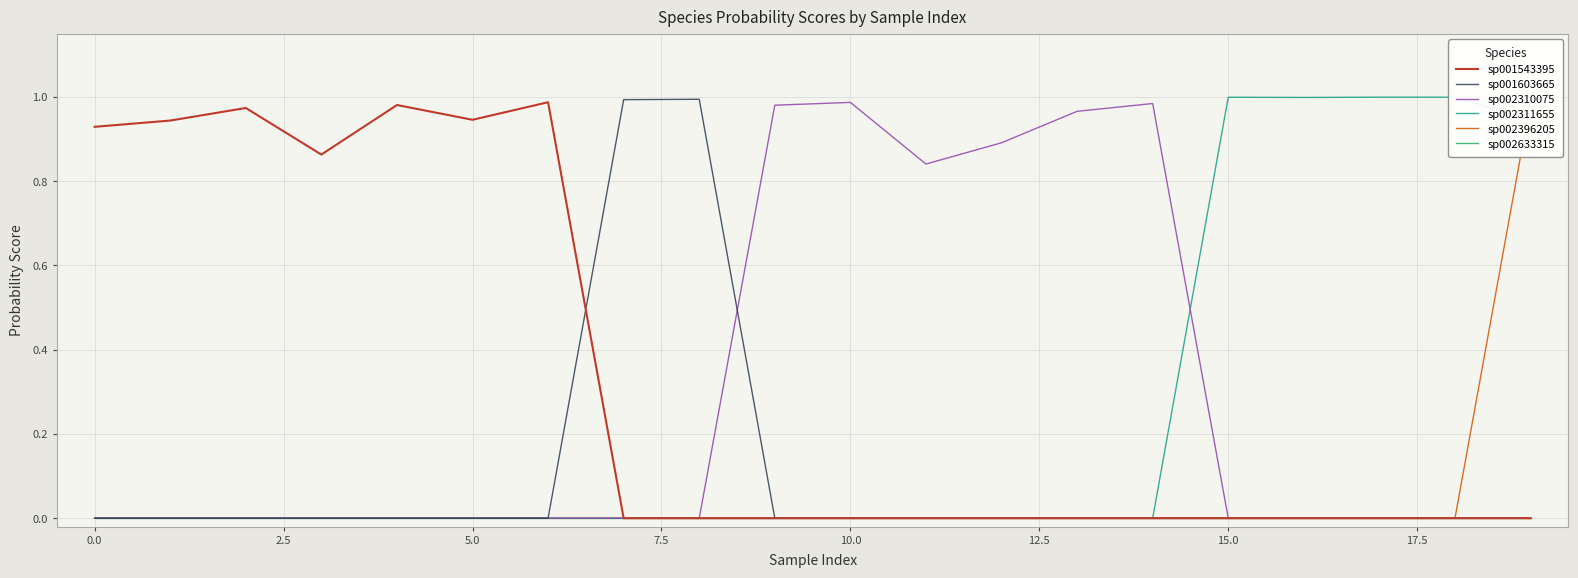

True or false: sp002311655 has a value of 0.3 at 15.0.

False